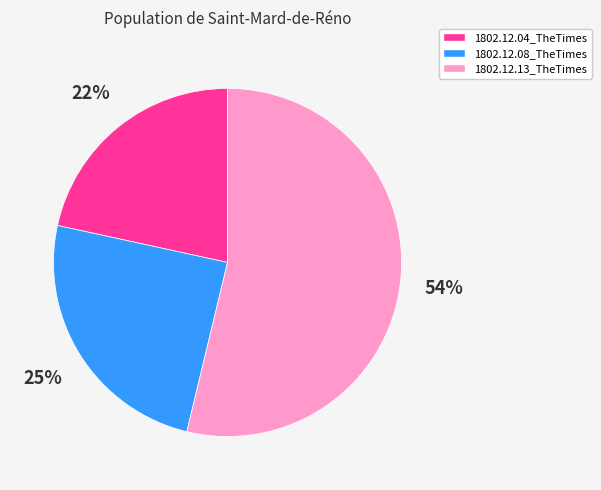

Which slice represents more than half of the pie?

1802.12.13_TheTimes